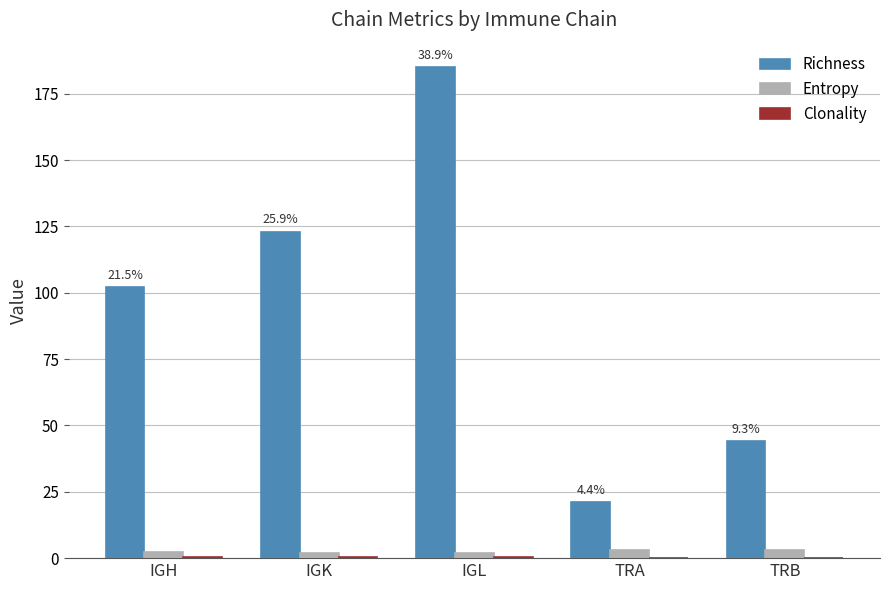

What is the maximum value shown in the chart?

185.0